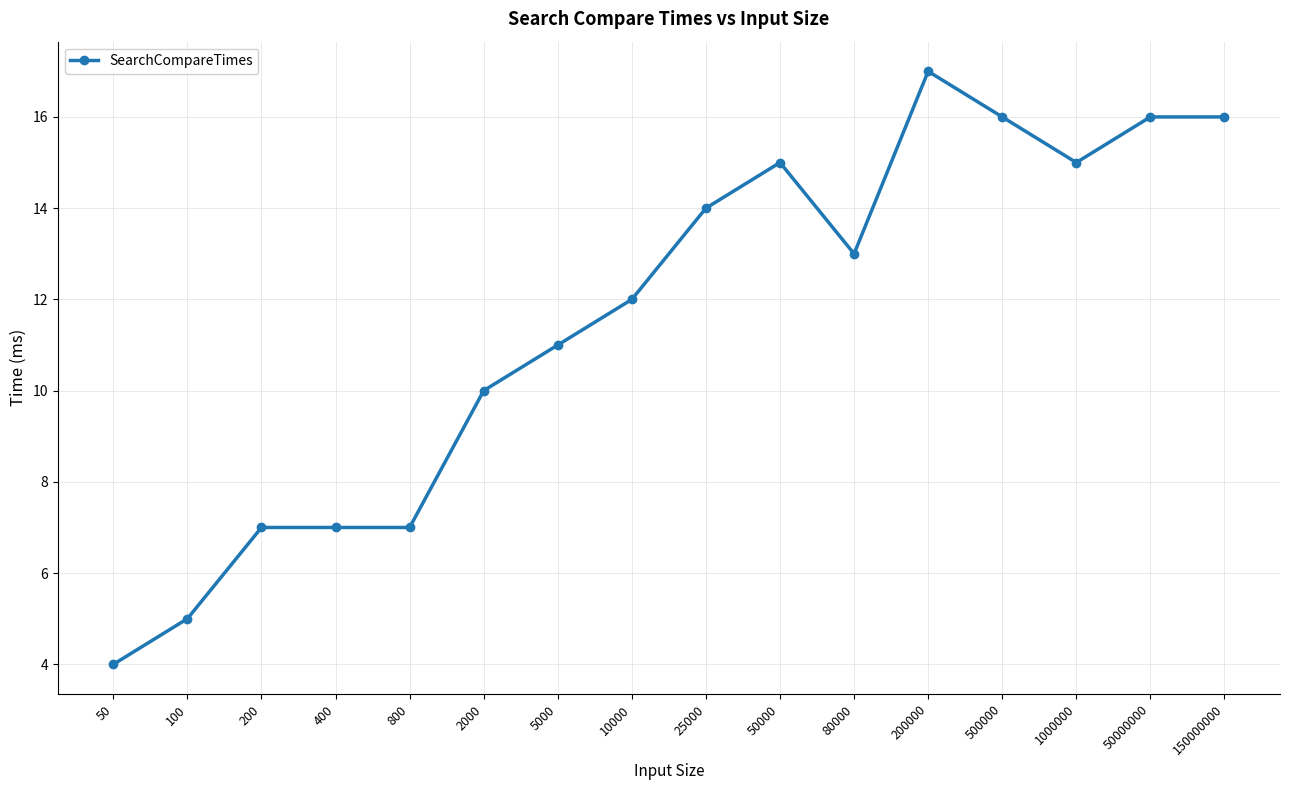

Where does the data first go above 13?

25000